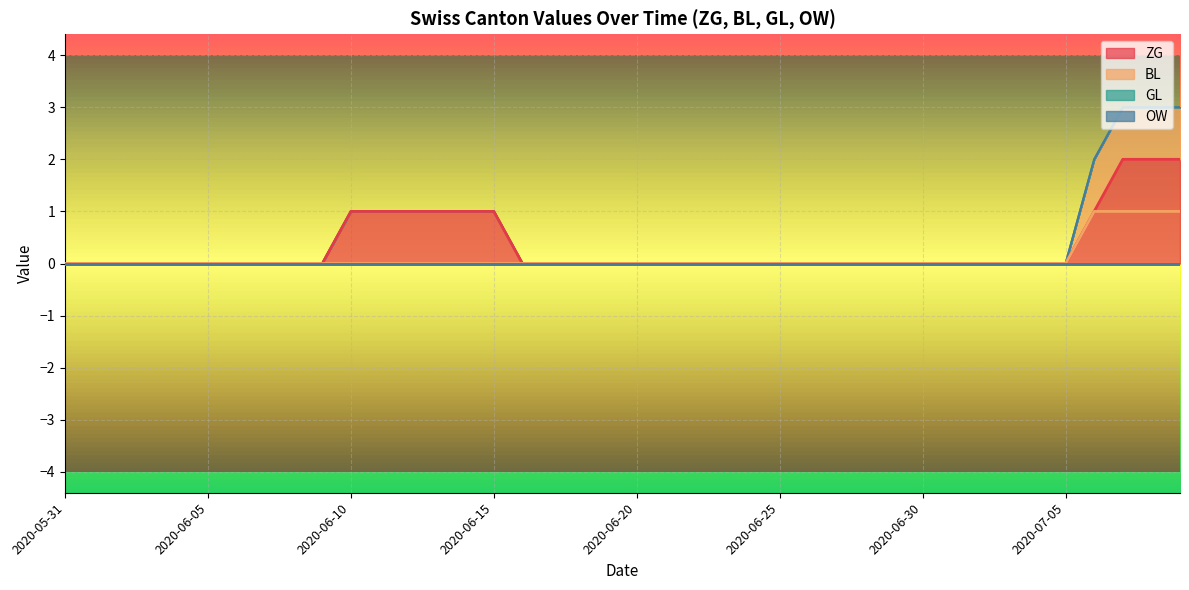

What is the label of the 32nd point from the left?

2020-07-01